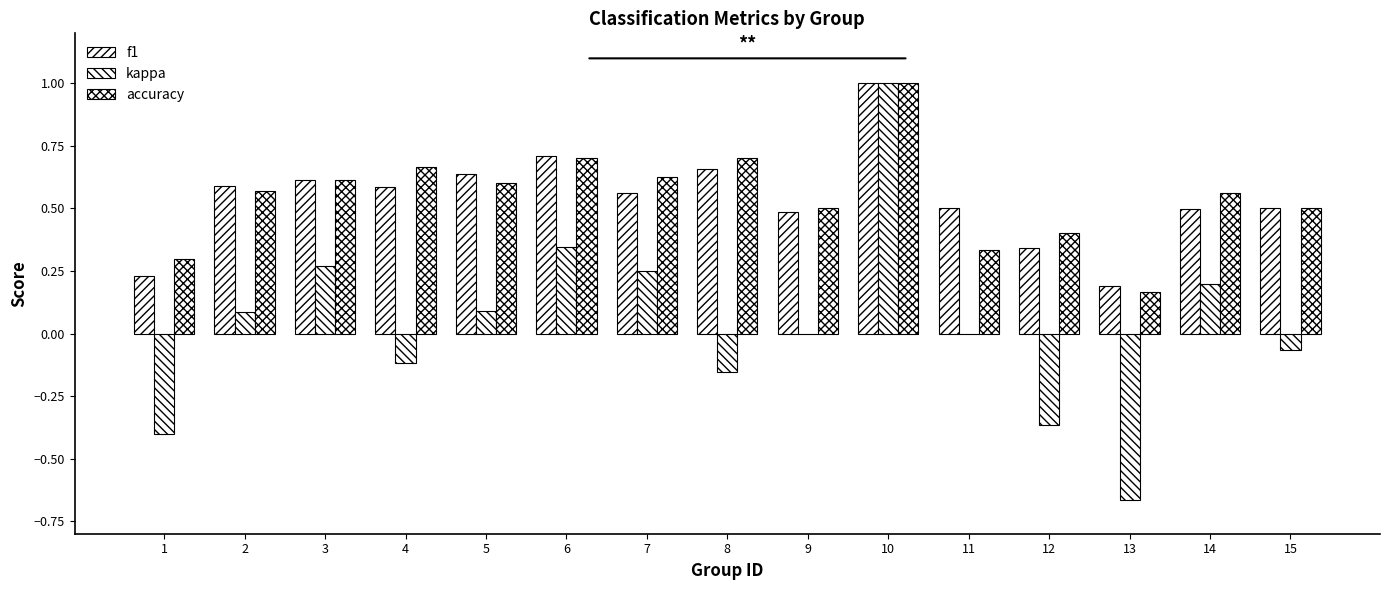

Which label corresponds to the largest value in the chart?

10